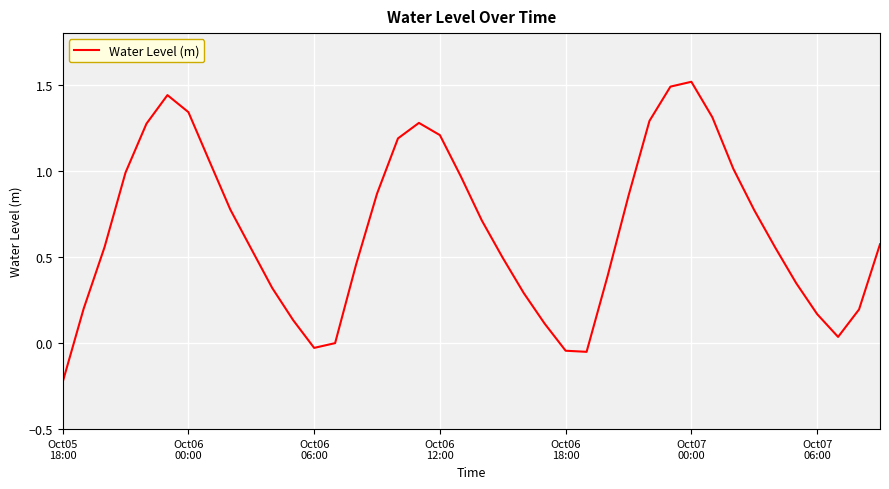

What is the maximum value shown in the chart?

1.5